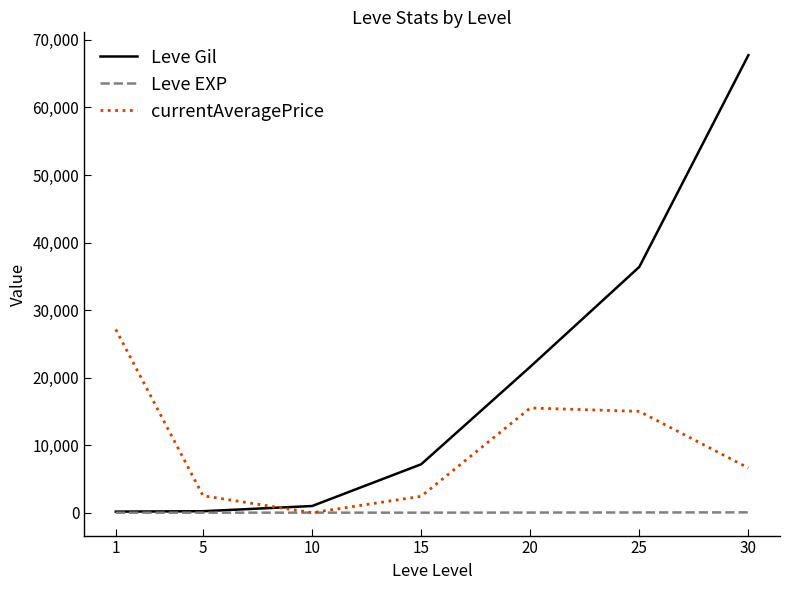

True or false: currentAveragePrice and Leve Gil intersect in this chart.

True